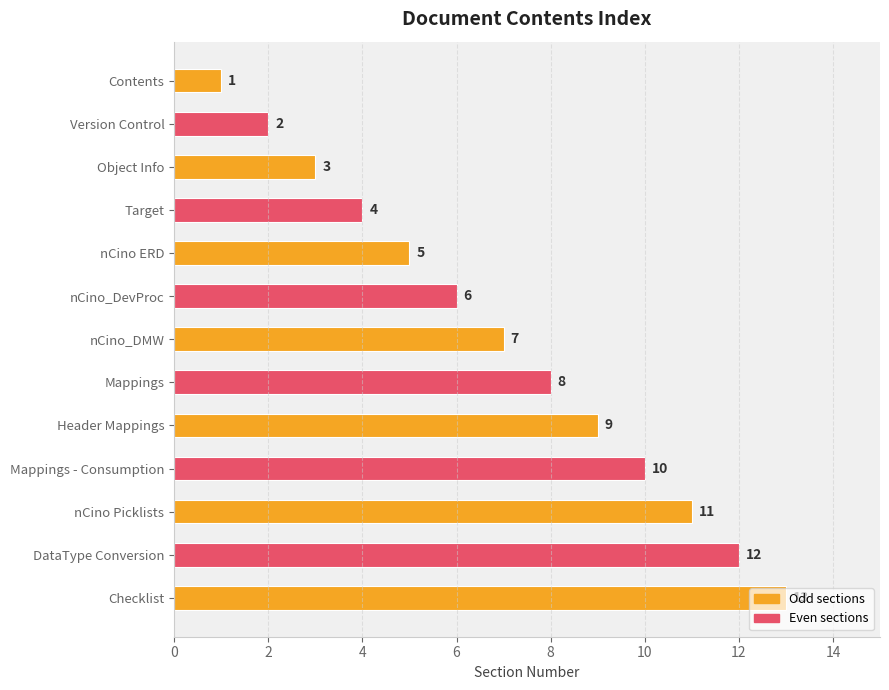

What is the sum of all values?

91